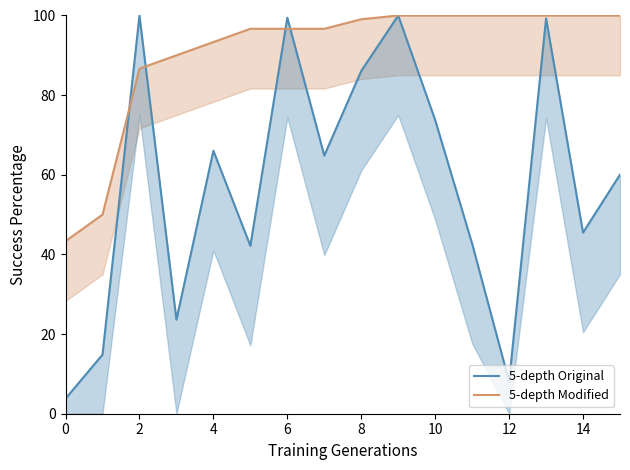

Is the value of 5-depth Modified at 14 greater than the value of 5-depth Original at 2?

Yes